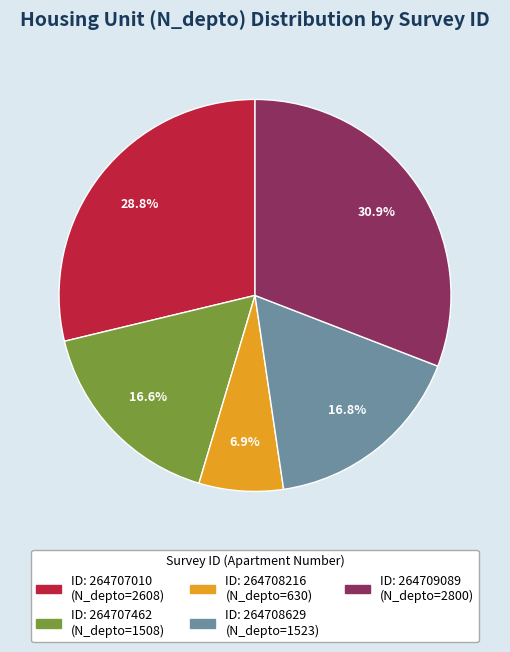

Does any single category account for the majority?

No